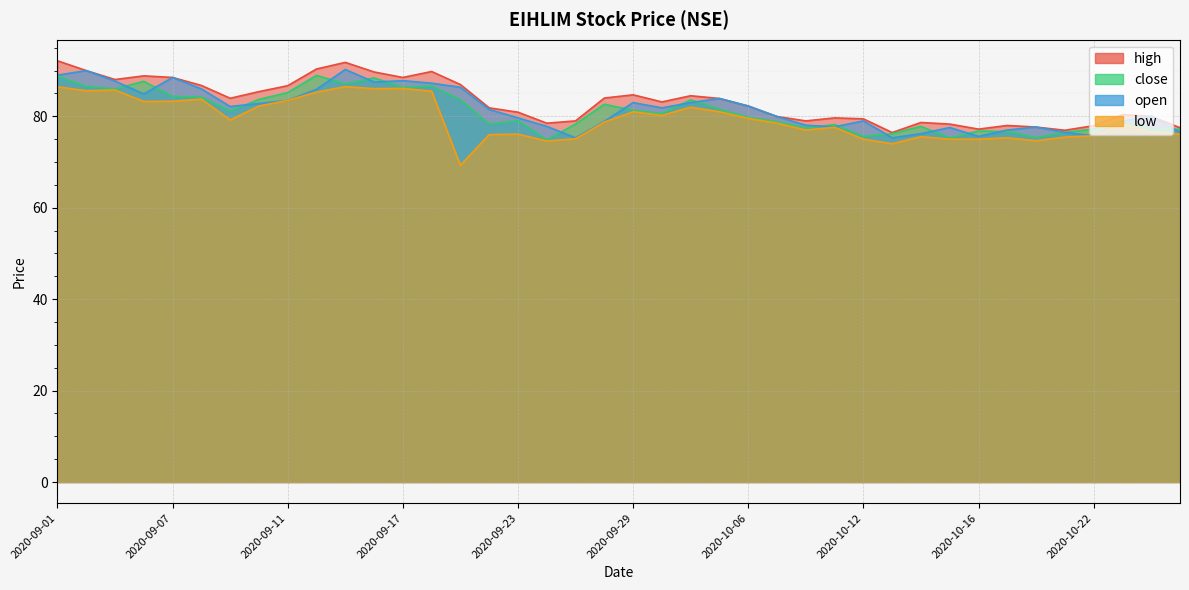

At how many categories does at least one series exceed 81?

22